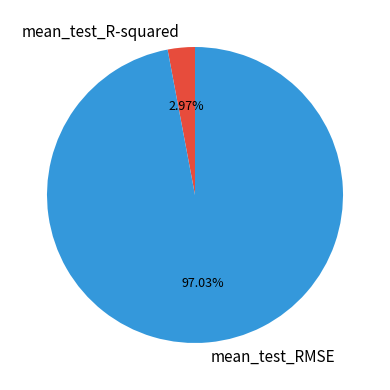

To the nearest percent, what is the difference between the mean_test_RMSE and mean_test_R-squared slice percentages?

94%